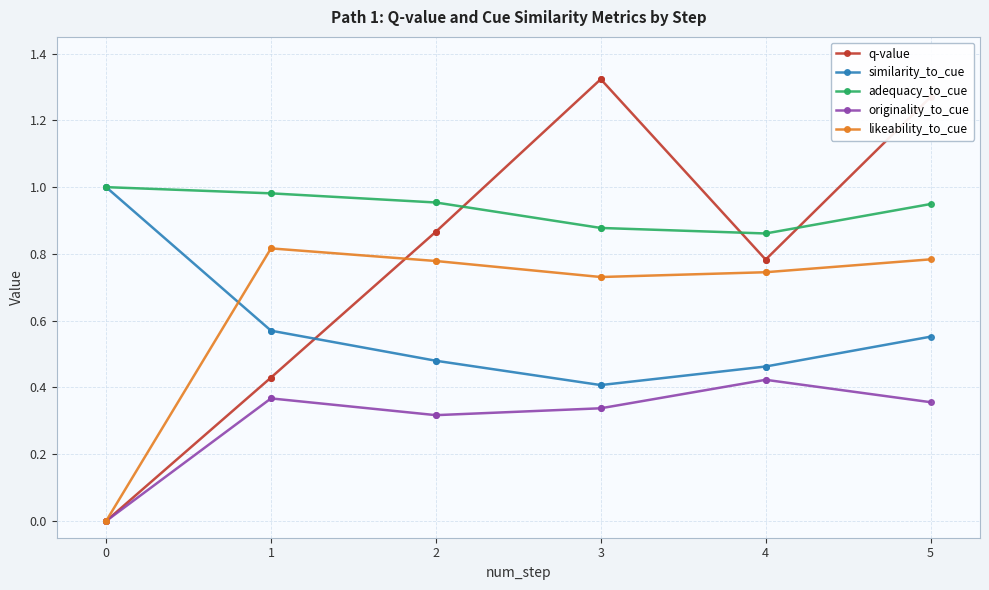

True or false: similarity_to_cue has more than 0 interior local peaks.

False